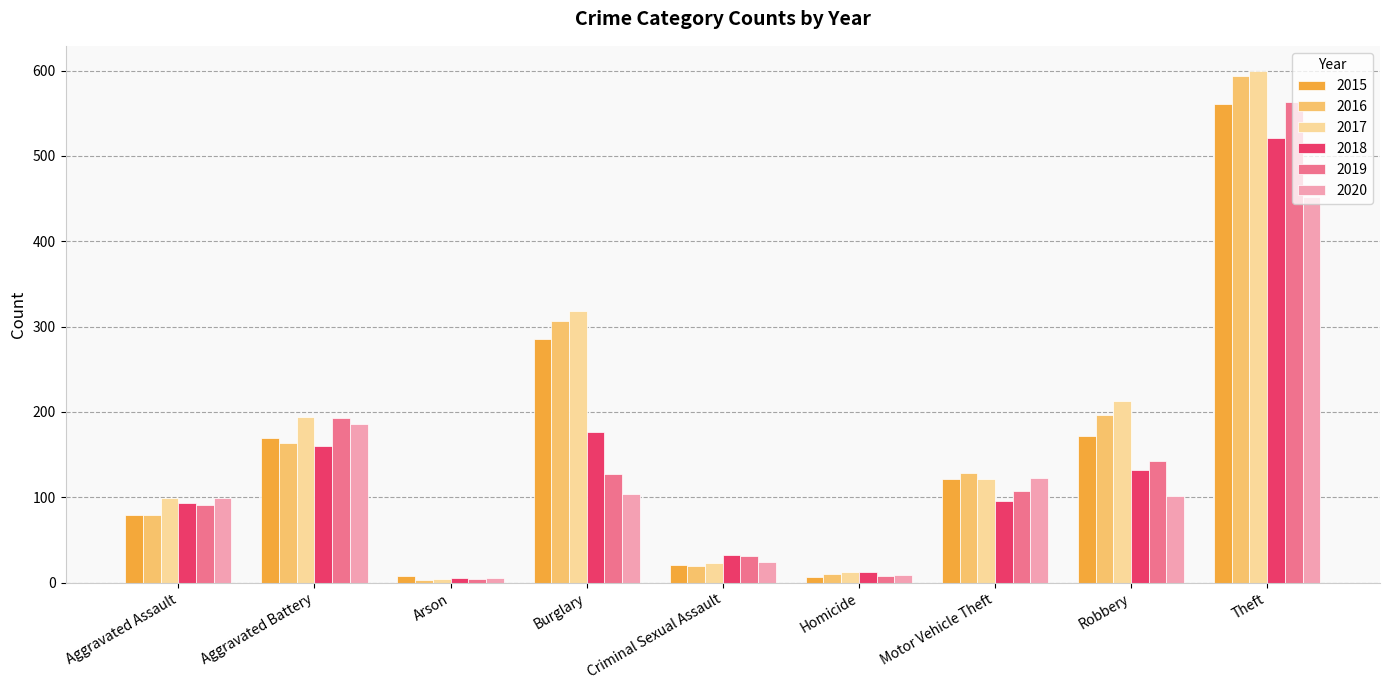

Which category has the highest value across all series?

Theft